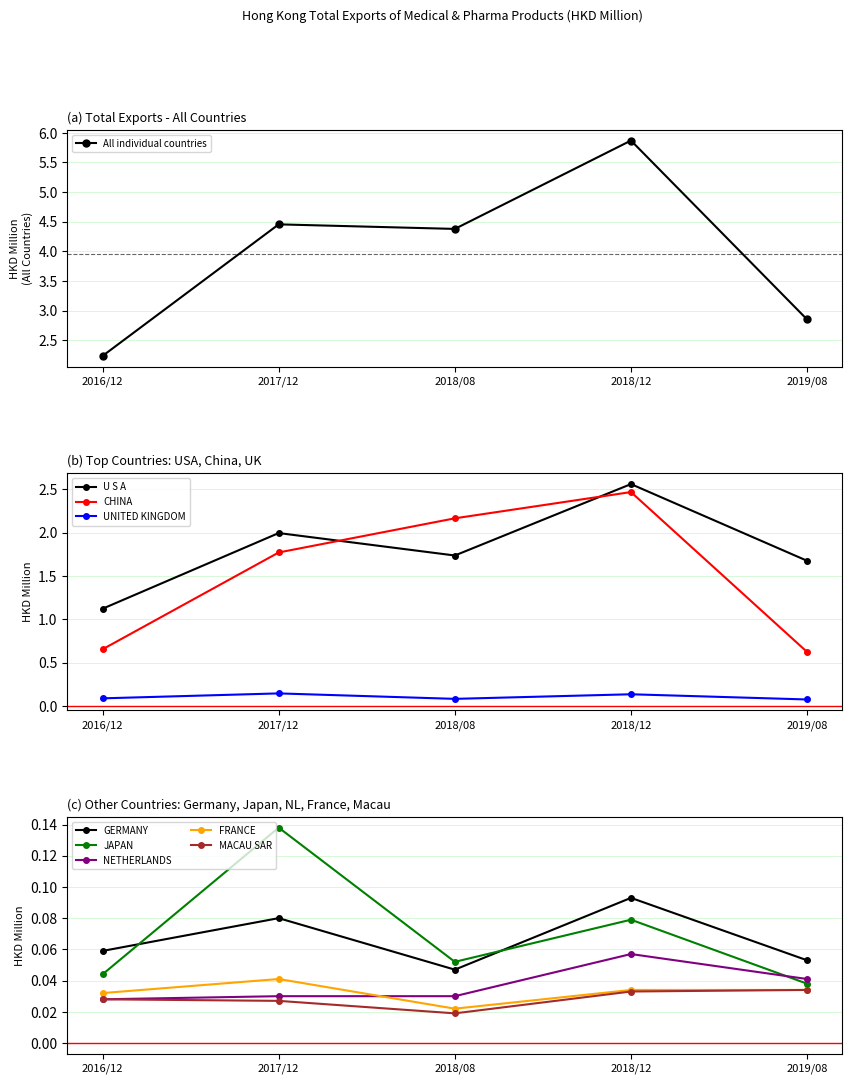

Where is the first local minimum for 2018/08?

U S A